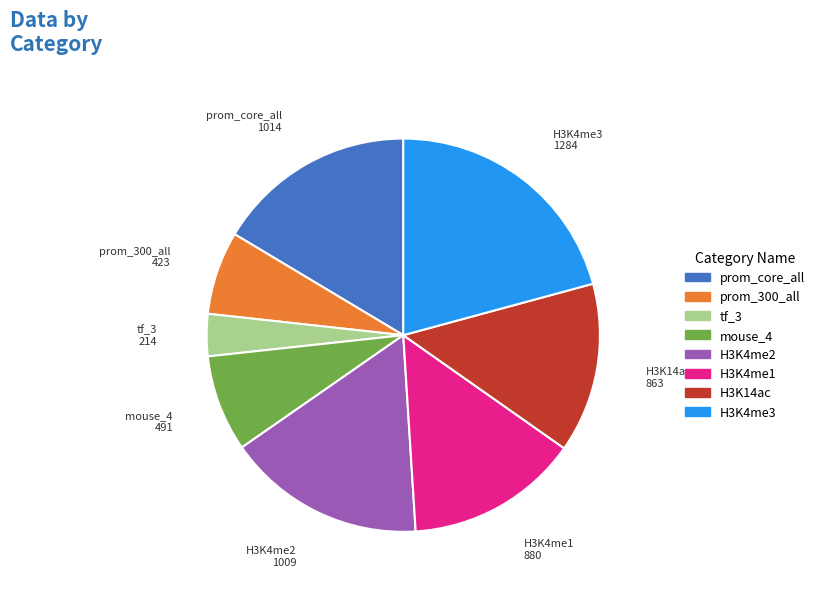

How many segments does this pie chart have?

8